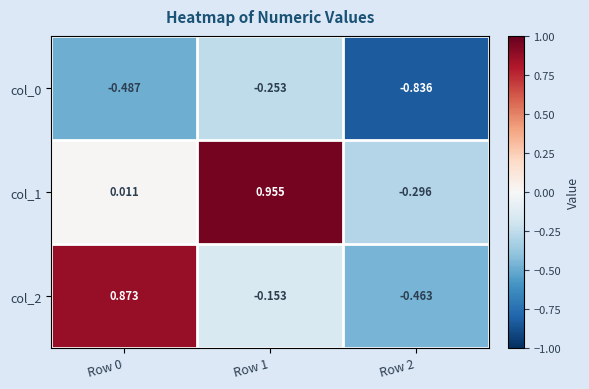

Is the value of col_2 at Row 2 greater than the value of col_1 at Row 1?

No